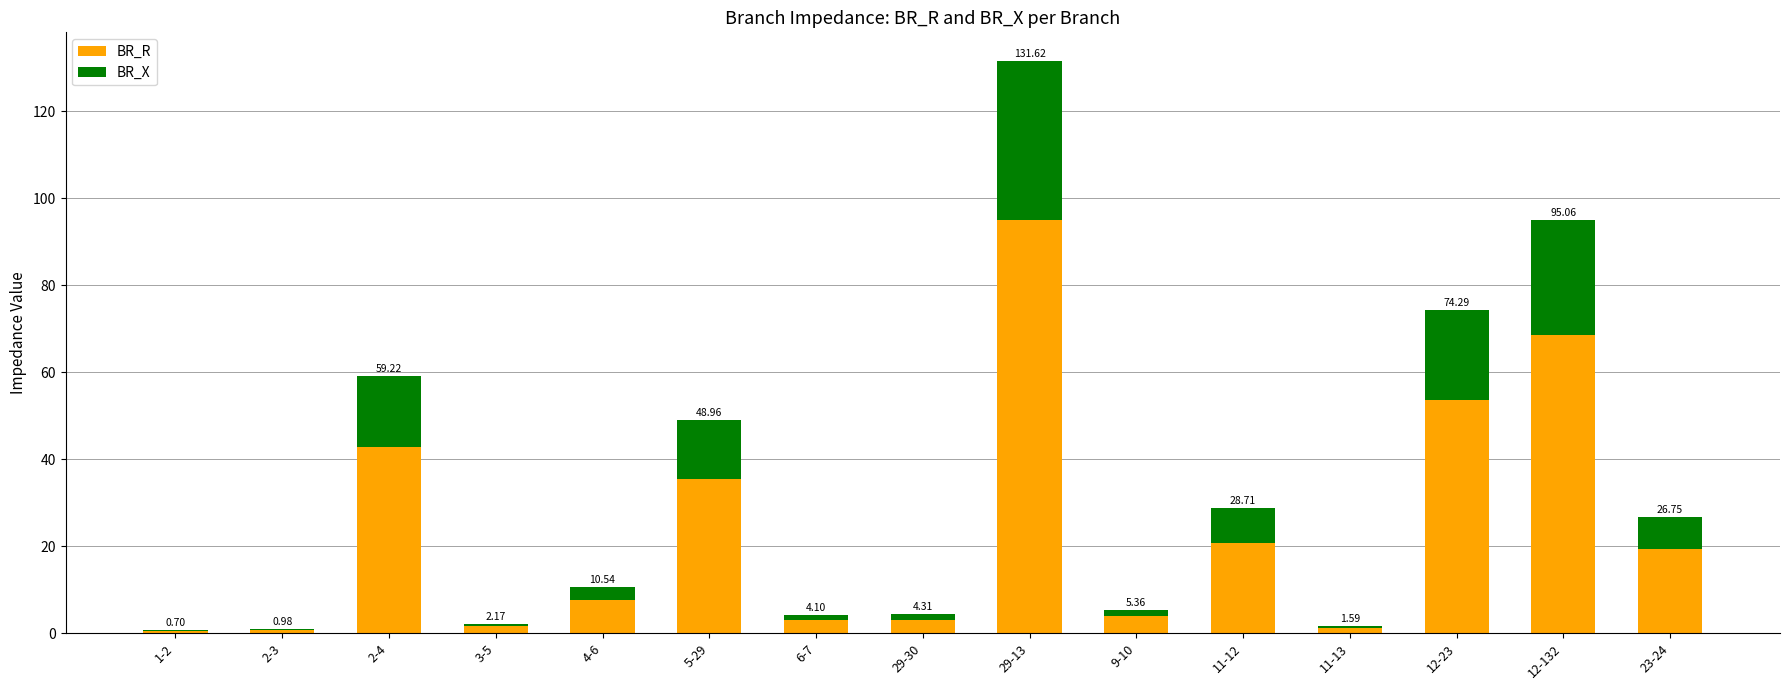

What are all the series names shown in the legend?

BR_R, BR_X